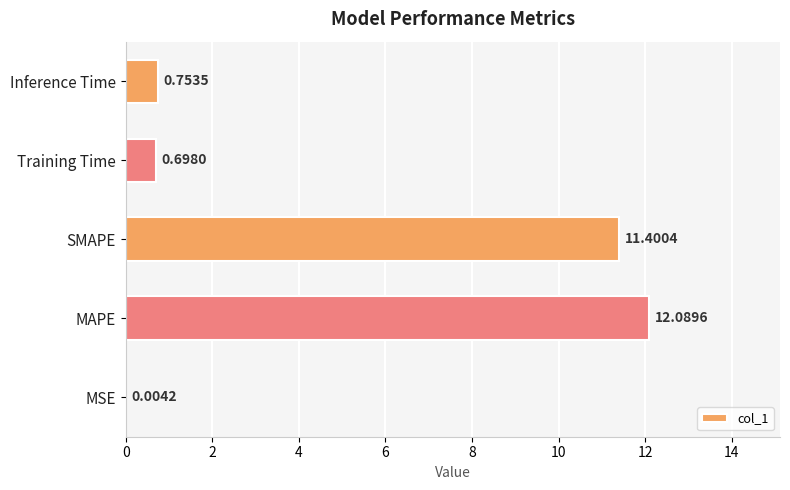

What is the sum of the values at Training Time and SMAPE?

12.1